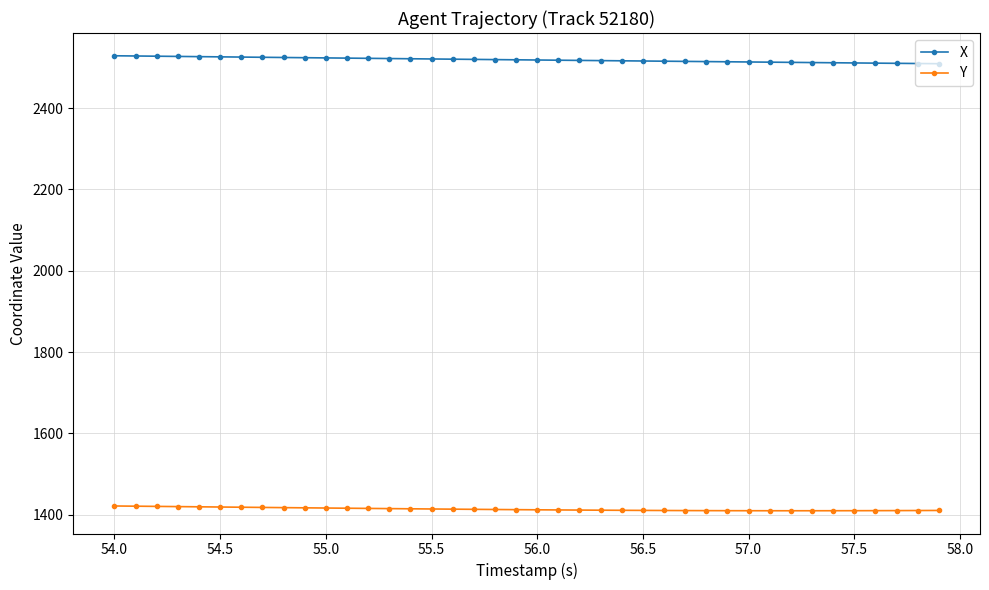

Which series has the largest total across all categories?

X